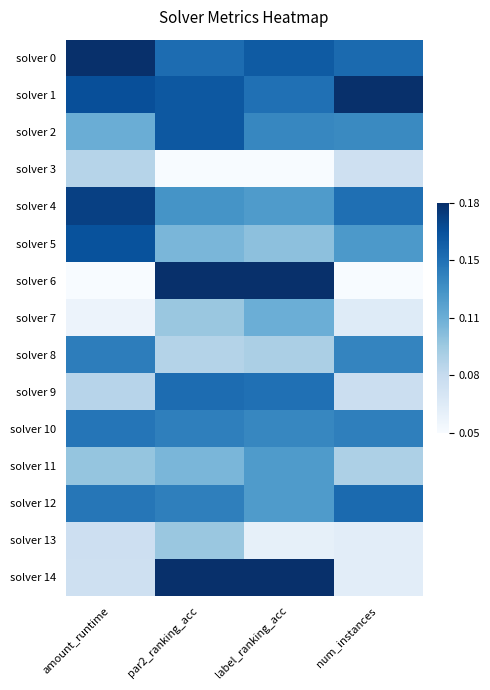

Which category has the lowest value across all series?

par2_ranking_acc